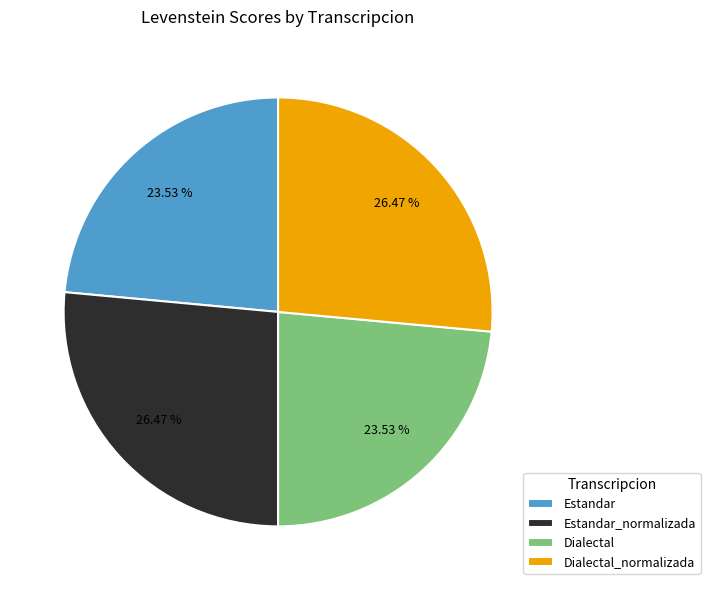

Between Dialectal_normalizada and Estandar, which is larger?

Dialectal_normalizada